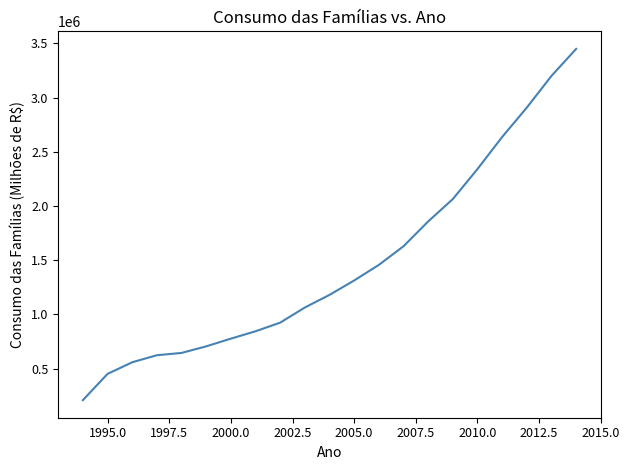

What is the minimum value shown in the chart?

208256.0